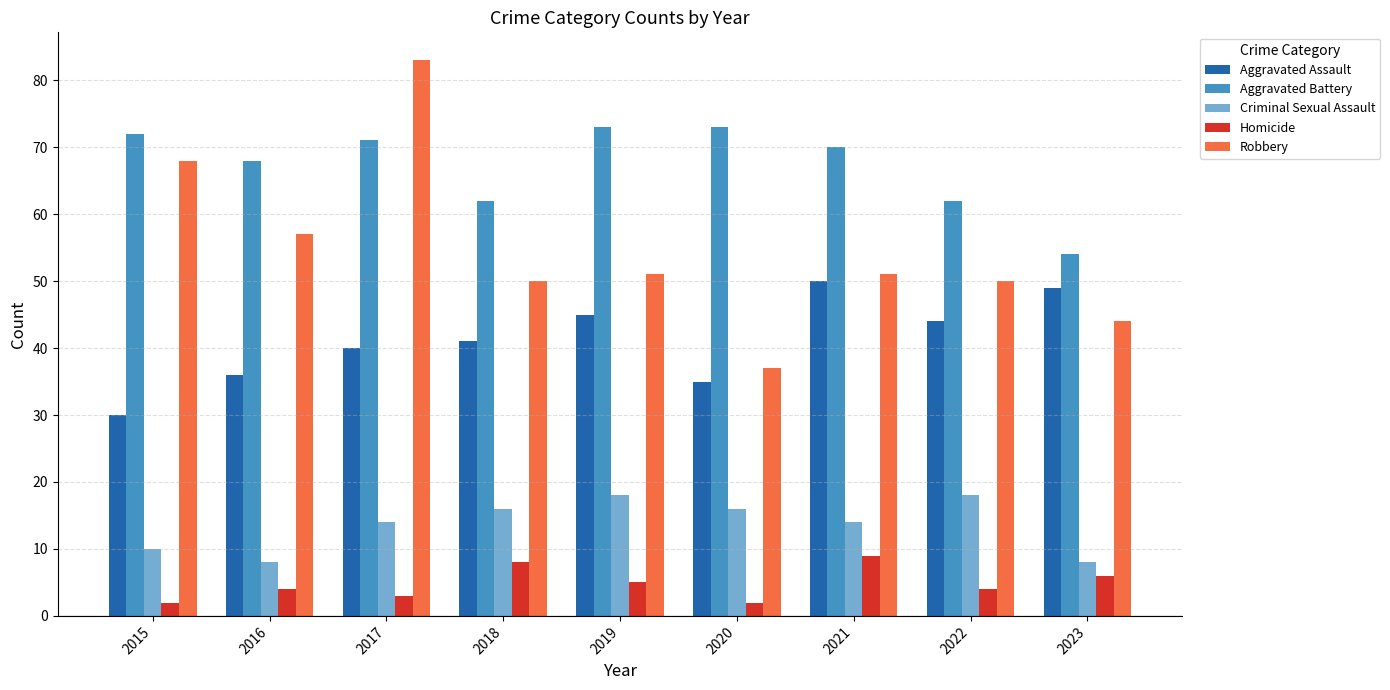

What is the value of the Aggravated Assault bar at the 2nd from the left?

36